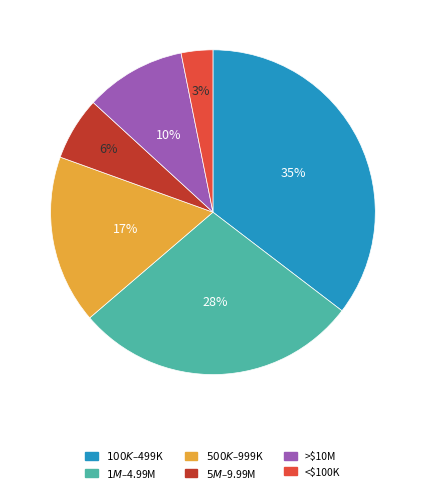

To the nearest percent, what is the average slice percentage?

17%